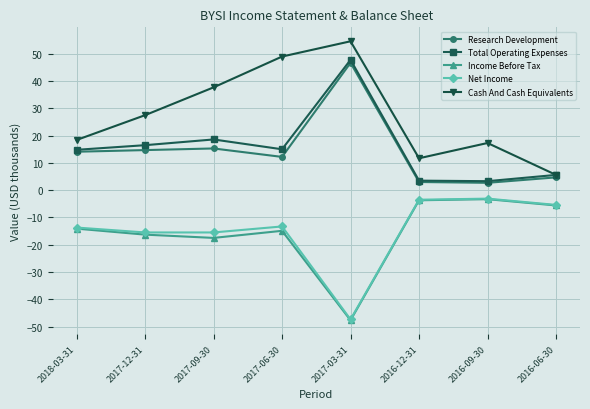

List the labels in order of Cash And Cash Equivalents value, largest first.

2017-03-31, 2017-06-30, 2017-09-30, 2017-12-31, 2018-03-31, 2016-09-30, 2016-12-31, 2016-06-30